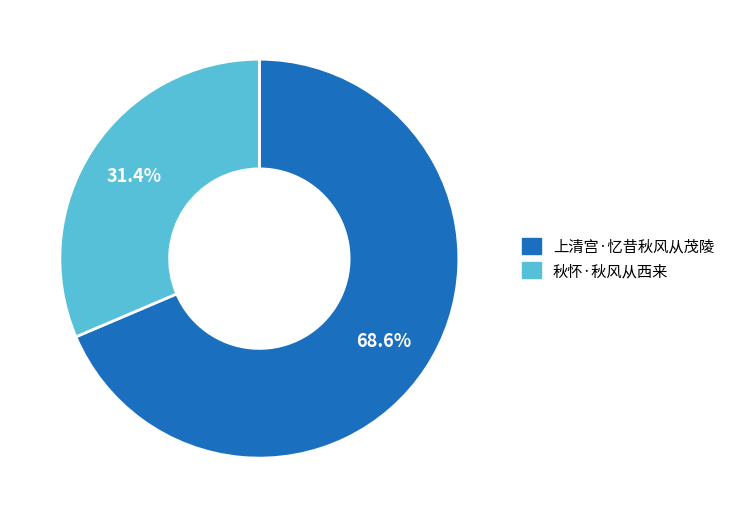

Rank the categories by value from highest to lowest.

上清宫·忆昔秋风从茂陵, 秋怀·秋风从西来